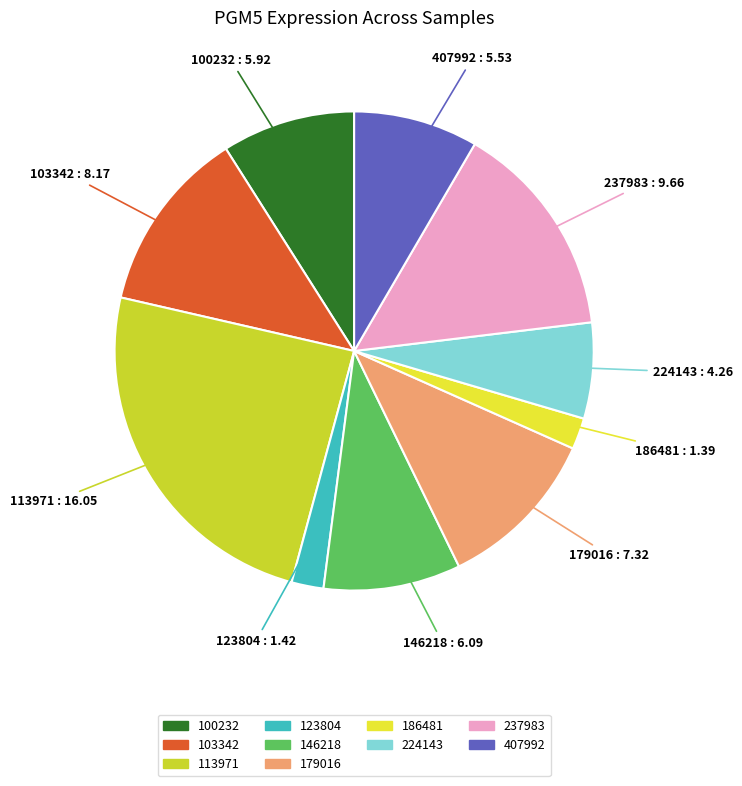

What is the ratio of the value at 100232 to the value at 146218?

1.0